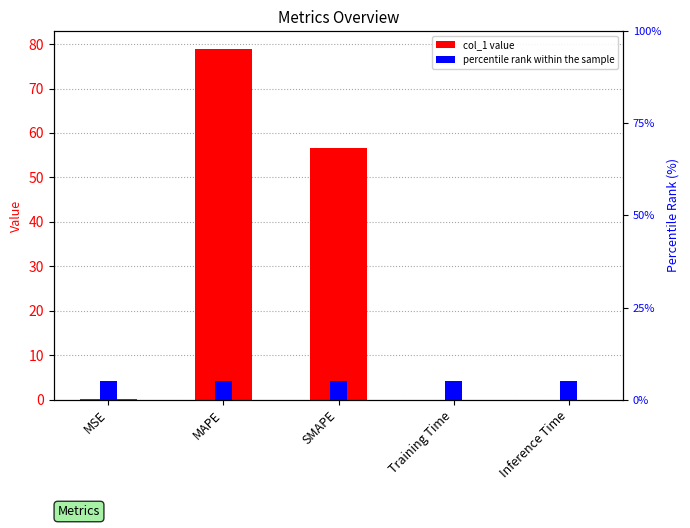

Reading left to right, list all the values displayed in this chart.

col_1 value: MSE=0.1	MAPE=78.9	SMAPE=56.6	Training Time=0.0	Inference Time=0.0
percentile rank within the sample: MSE=5.0	MAPE=5.0	SMAPE=5.0	Training Time=5.0	Inference Time=5.0